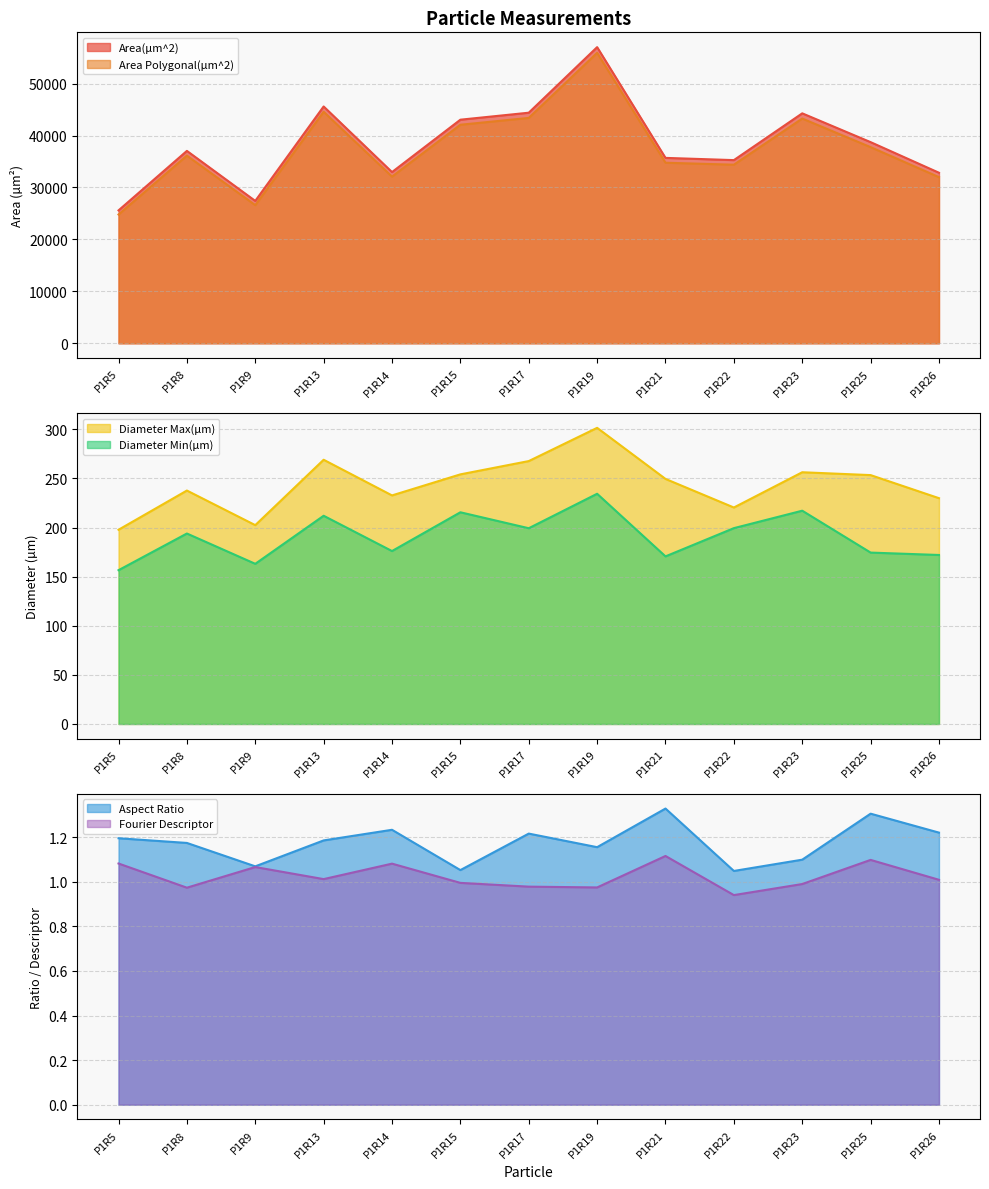

How many data points does each series have?

13